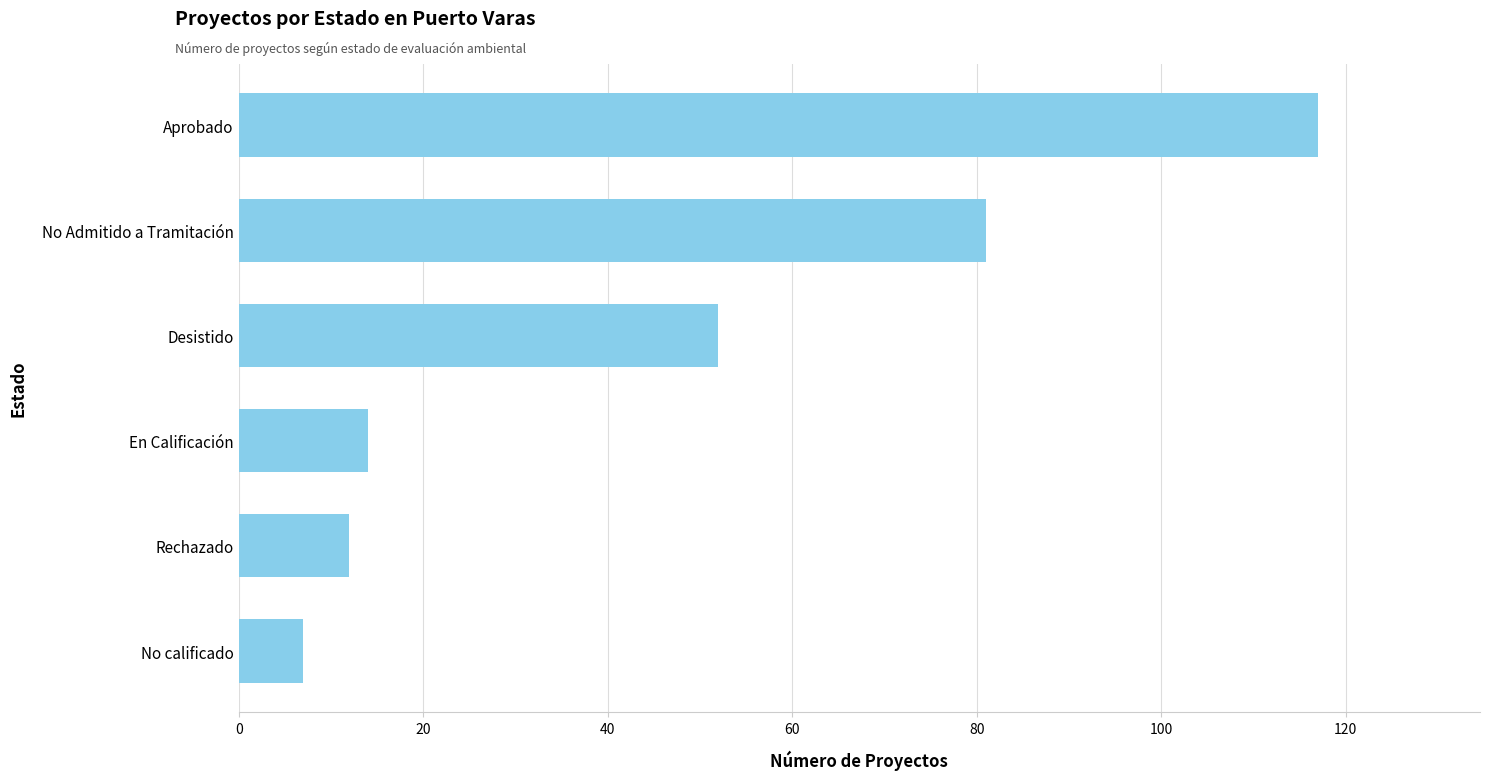

What is the average value?

47